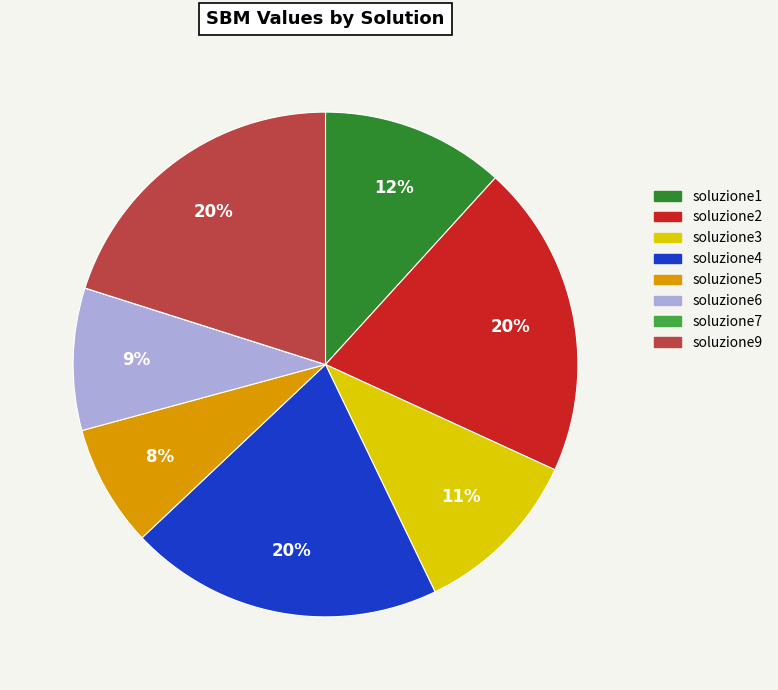

Do soluzione3 and soluzione1 together represent more than half of the pie?

No